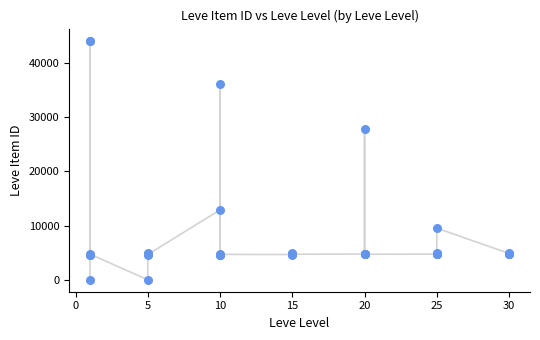

What Y value in the scatter plot is closest to 22050?

27884